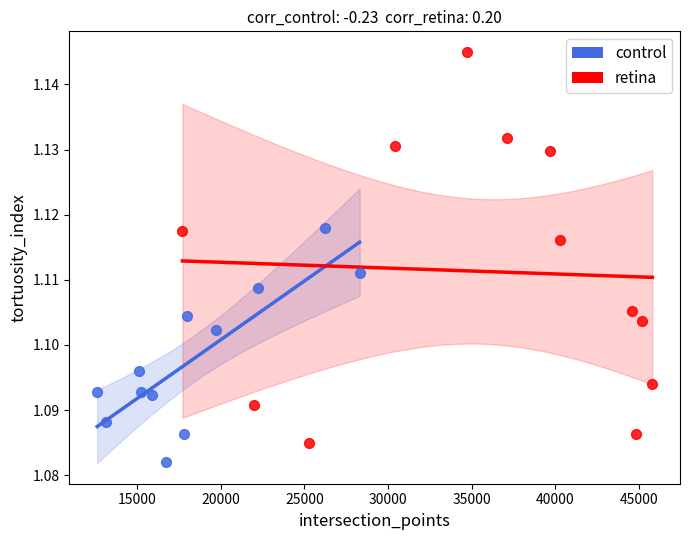

Which series reaches the minimum Y coordinate?

control